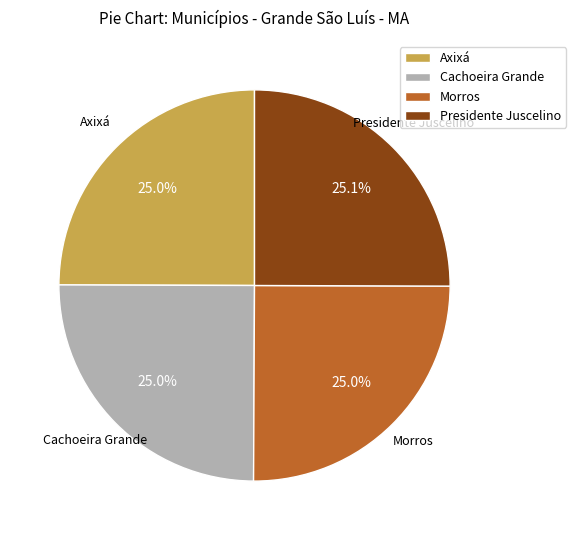

The Morros slice represents 25% of the pie. True or false?

True